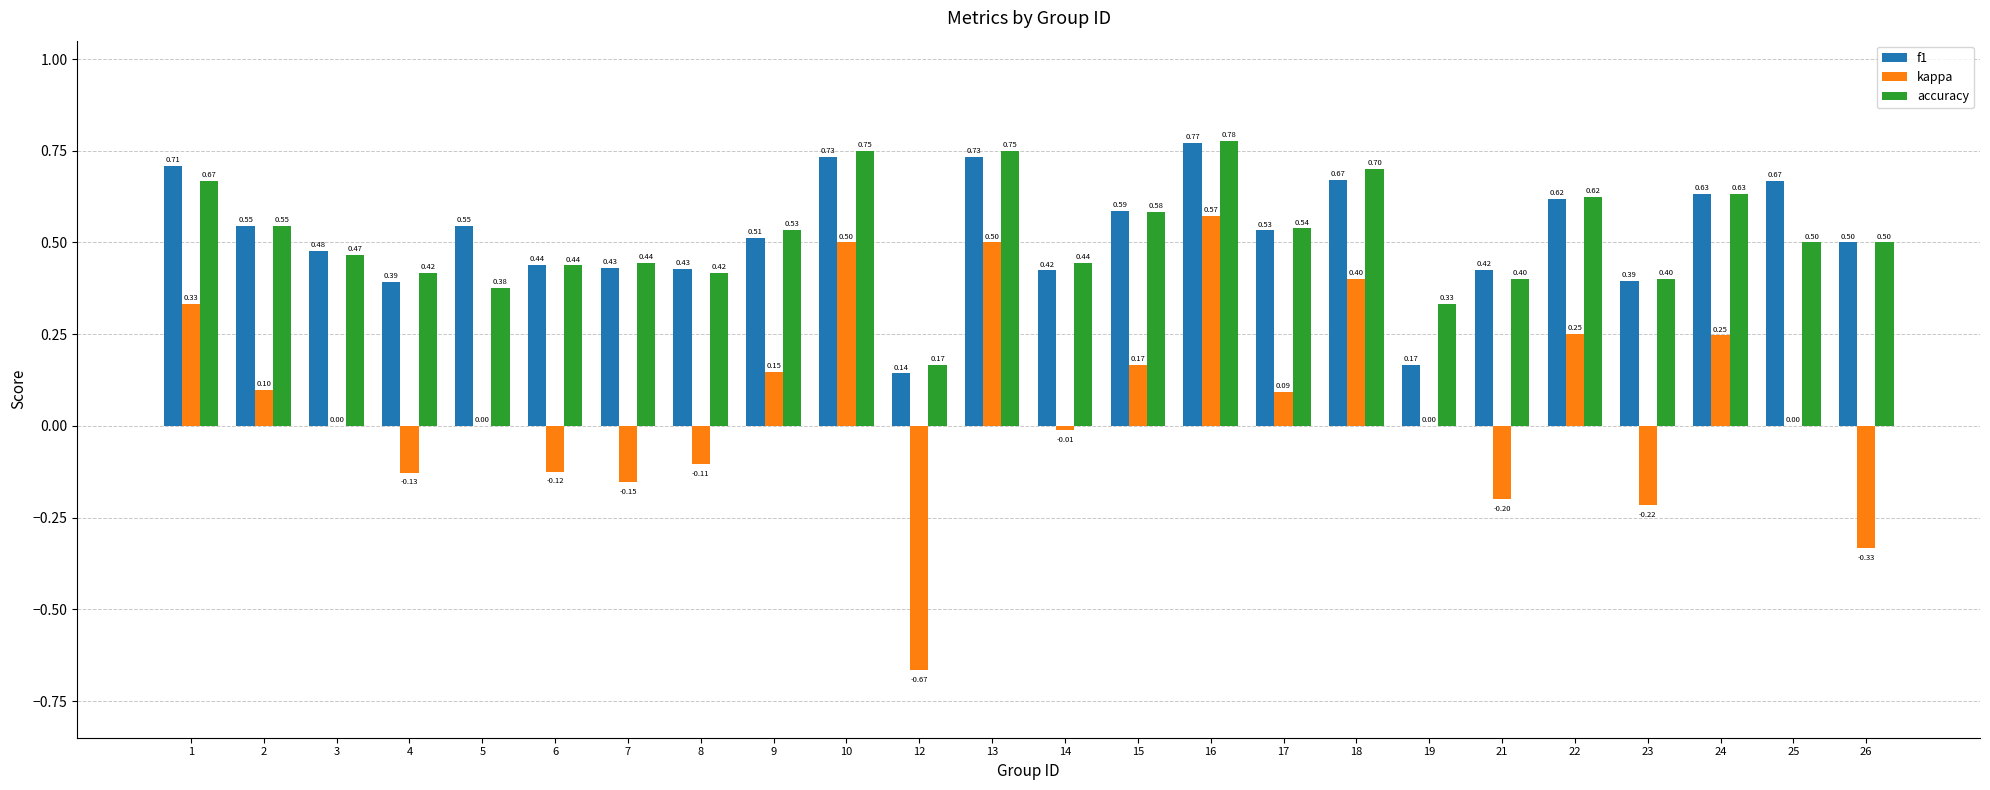

Which series changed the most between 6 and 25?

f1